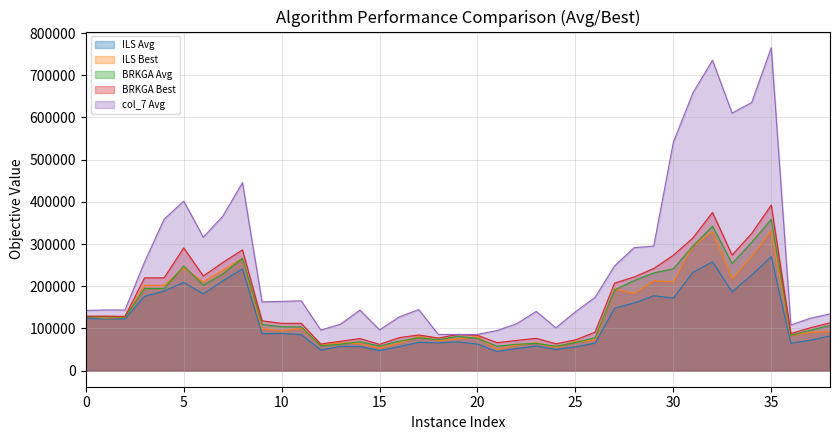

How many data points in BRKGA Best are less than 113228?

19